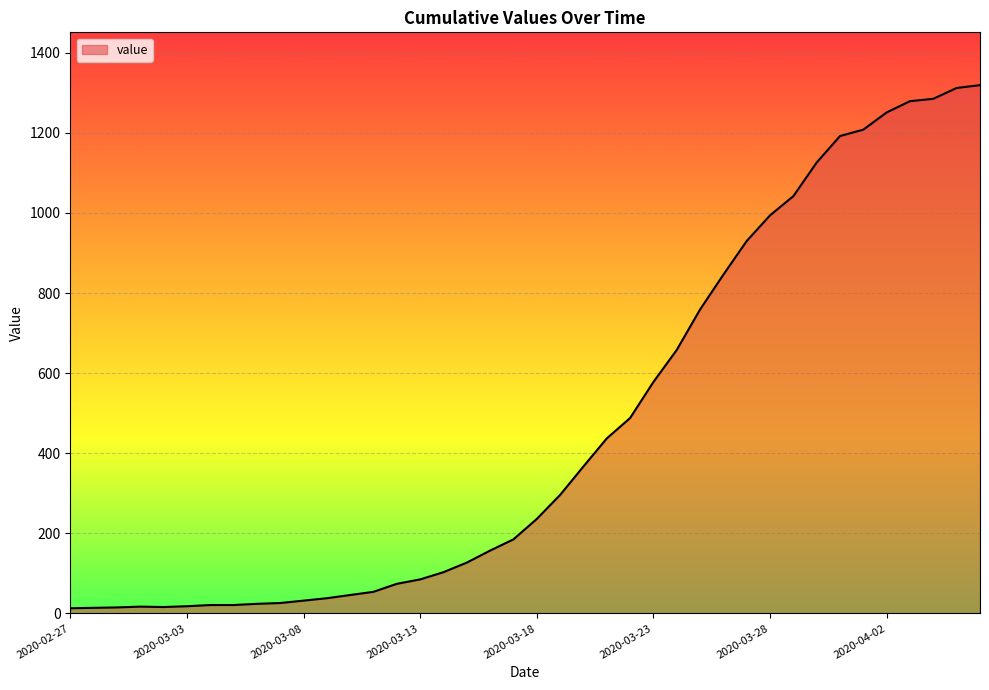

What is the greatest value displayed?

1319